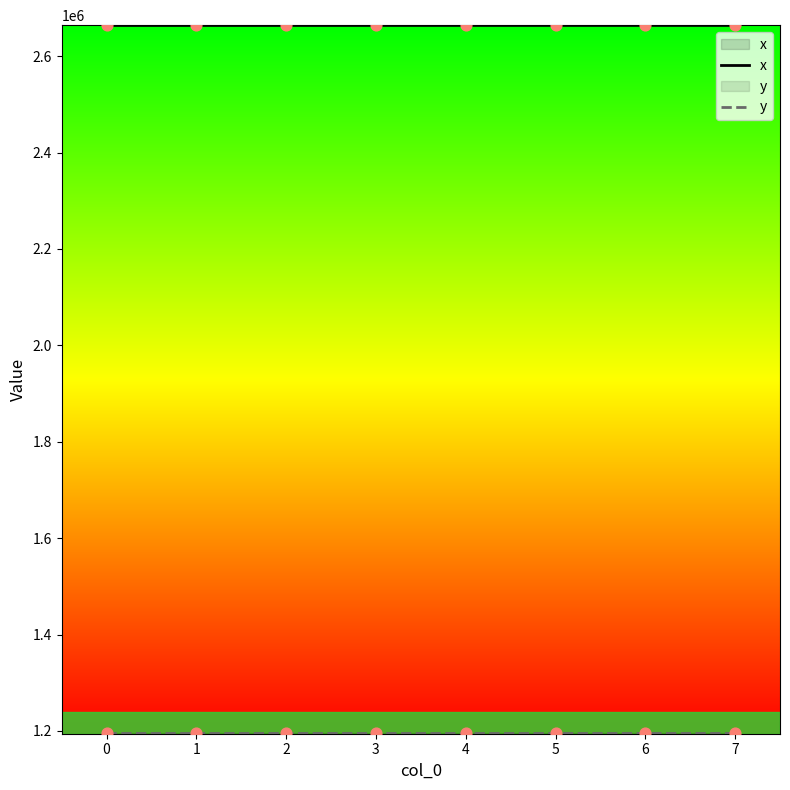

What are all the series names shown in the legend?

x, y